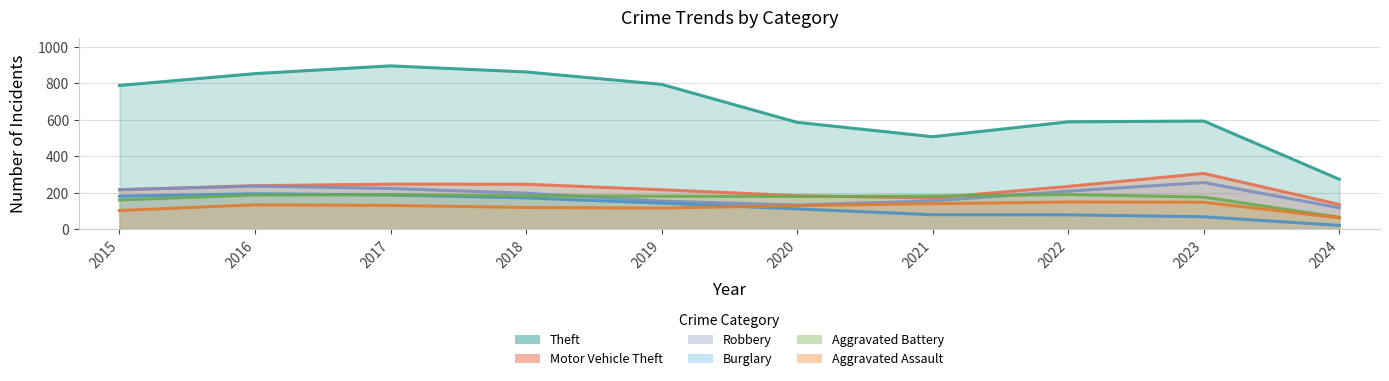

What are all the series names shown in the legend?

Theft, Motor Vehicle Theft, Robbery, Burglary, Aggravated Battery, Aggravated Assault